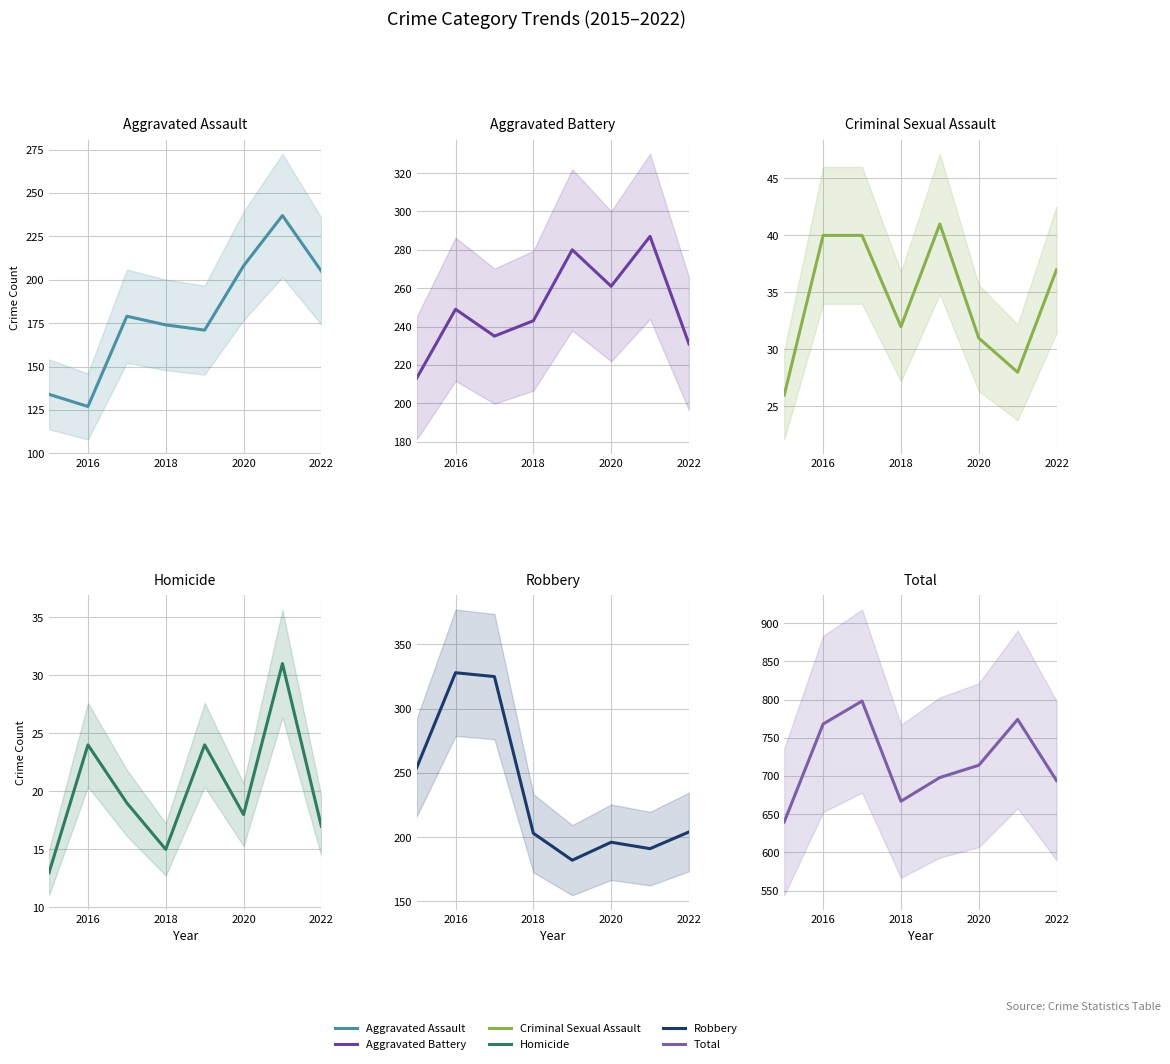

How many lines are shown in the chart?

6